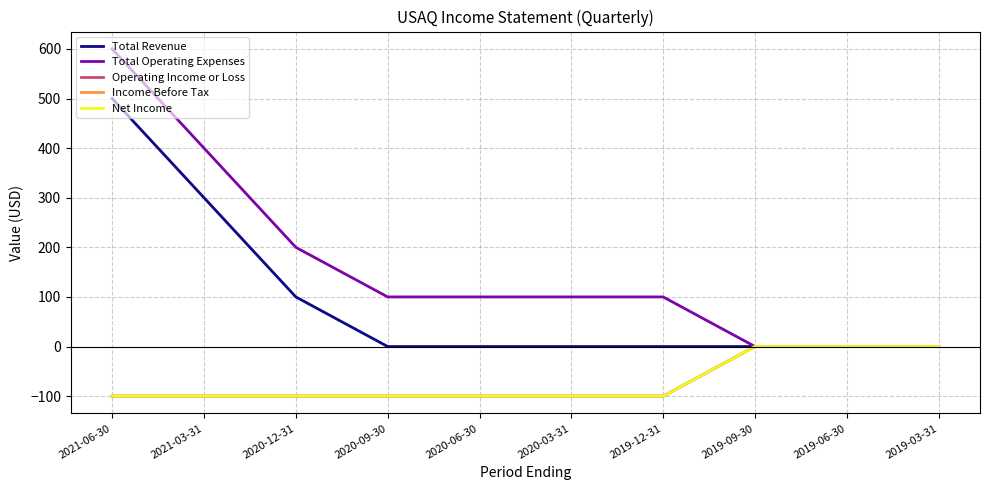

True or false: Total Operating Expenses has a value of 994 at 2021-06-30.

False